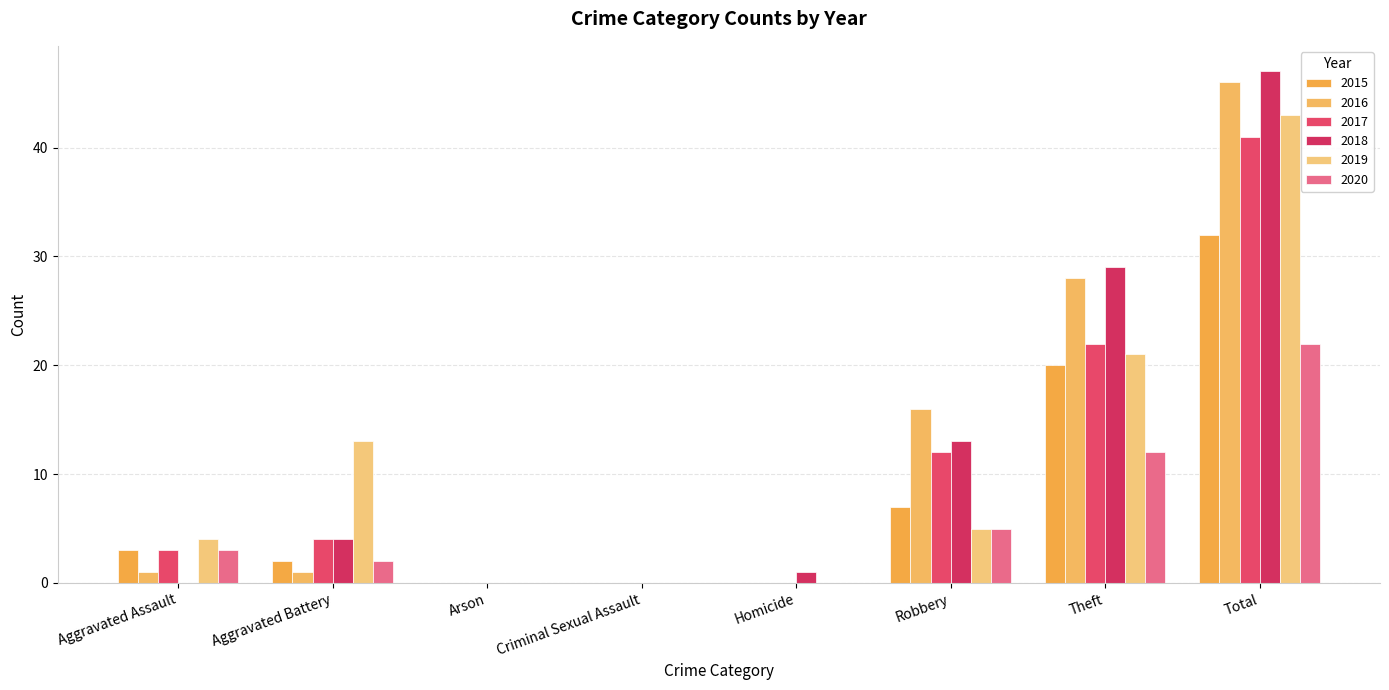

Reading left to right, transcribe all the data shown in this chart.

2015: 3	2	0	0	0	7	20	32
2016: 1	1	0	0	0	16	28	46
2017: 3	4	0	0	0	12	22	41
2018: 0	4	0	0	1	13	29	47
2019: 4	13	0	0	0	5	21	43
2020: 3	2	0	0	0	5	12	22